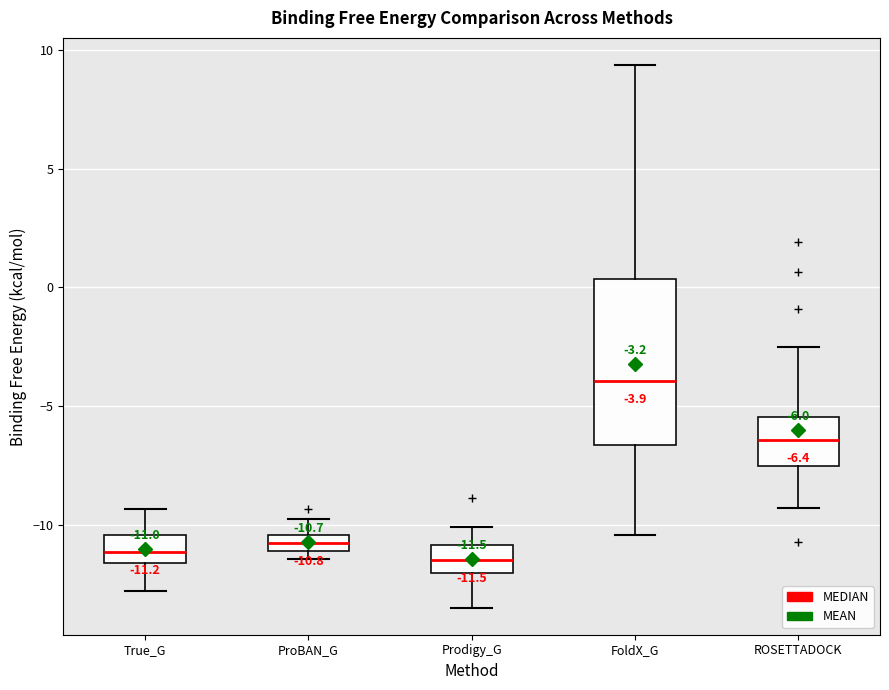

Which box's median line is the highest?

FoldX_G